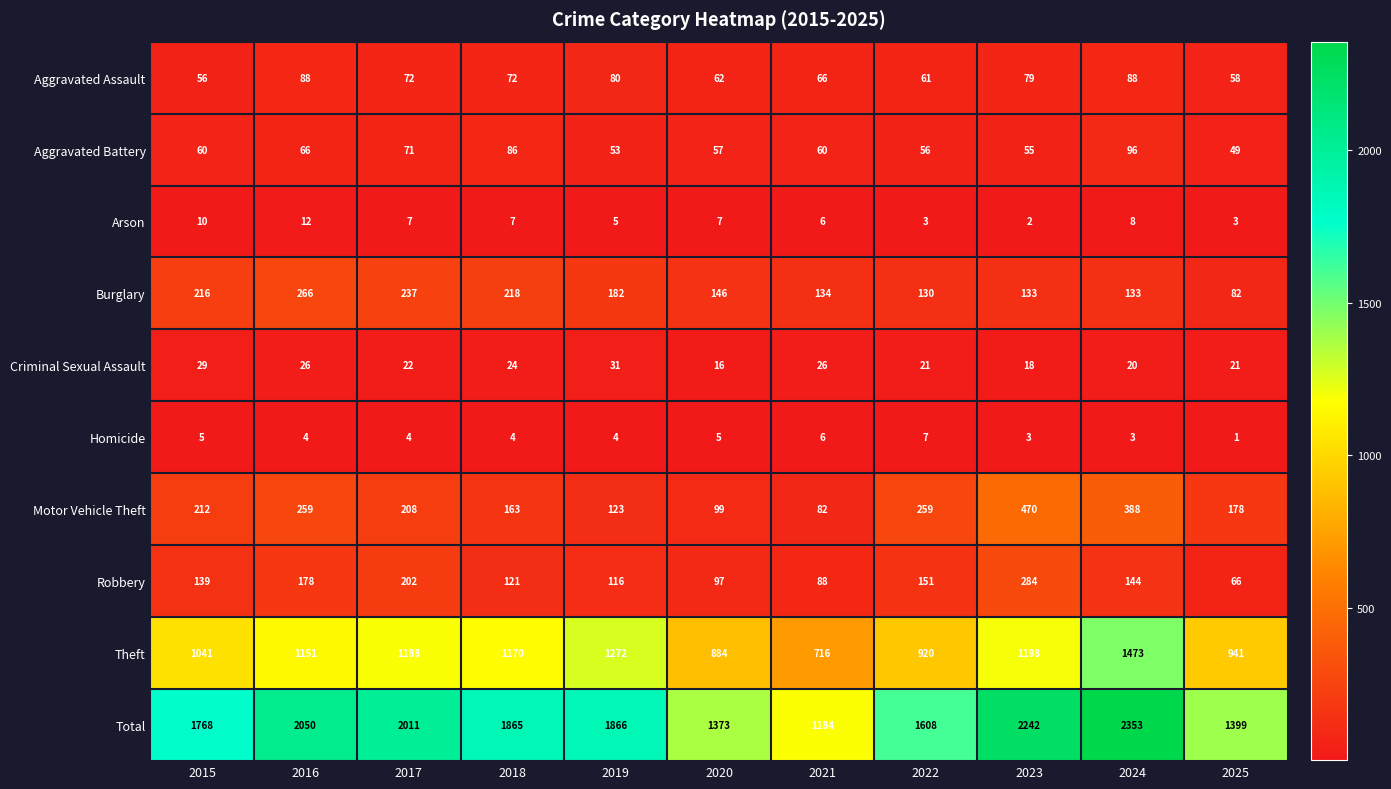

Which label corresponds to the smallest value in the chart?

2025